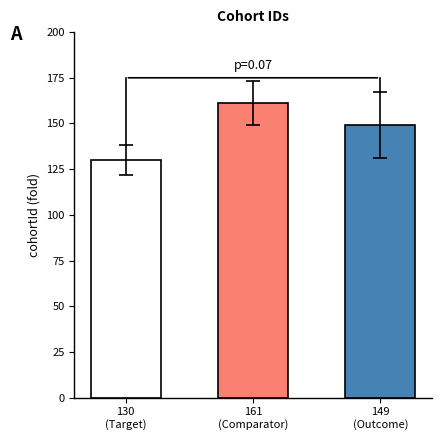

Reading right to left, transcribe all the data shown in this chart.

149	161	130